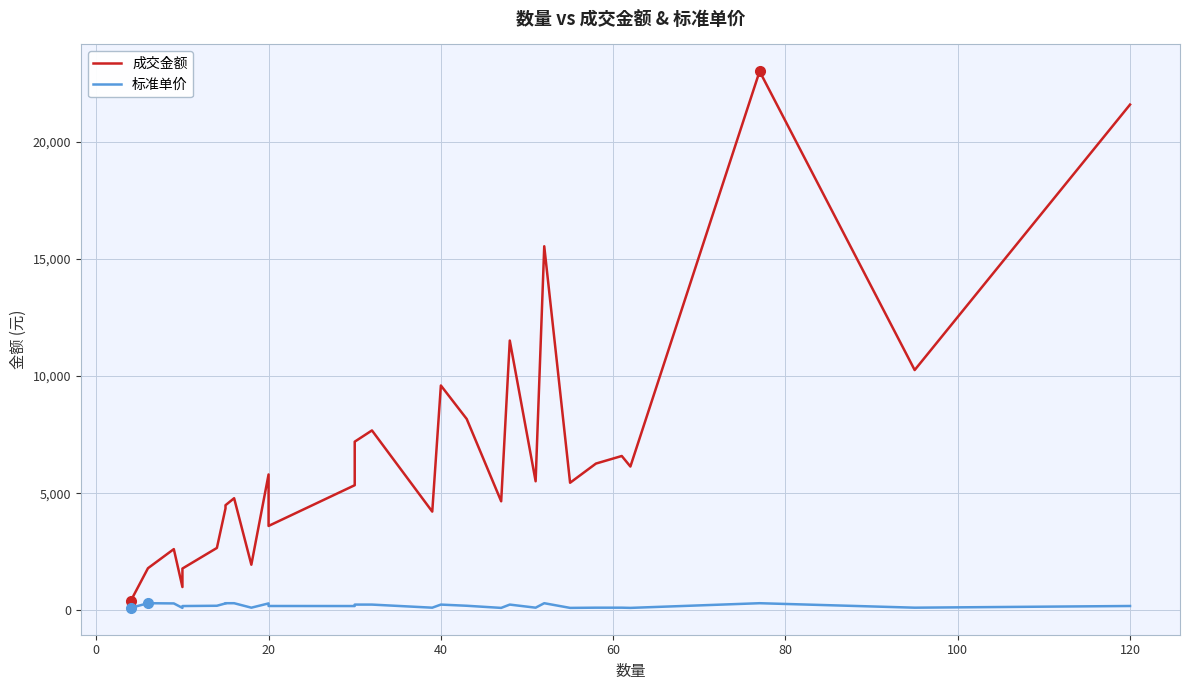

Which series has the largest total across all categories?

成交金额